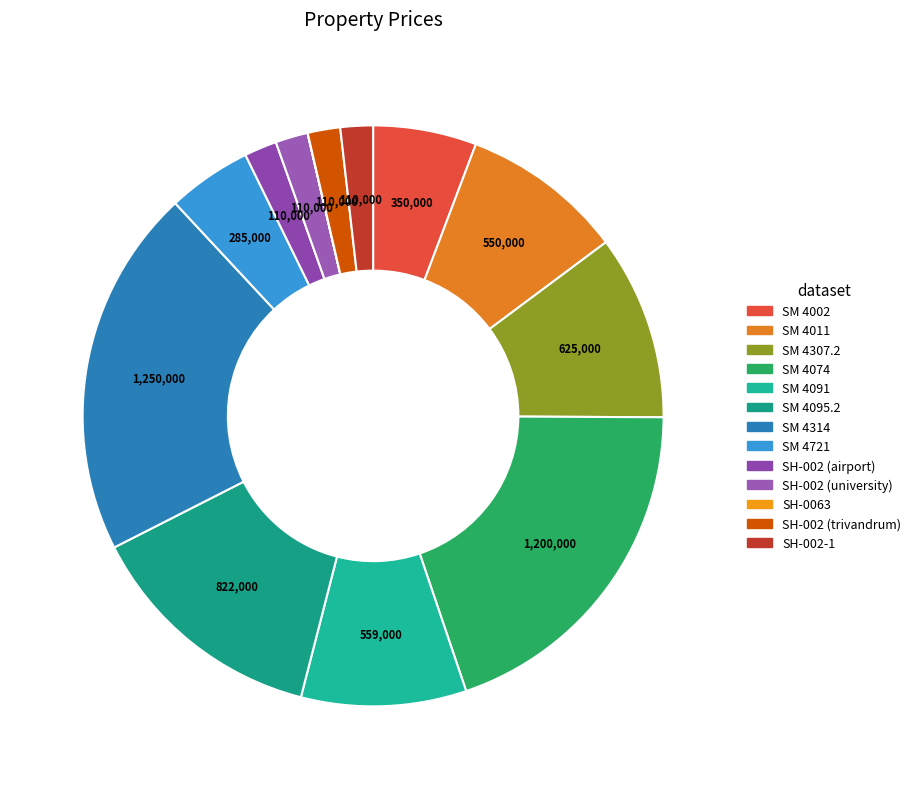

To the nearest percent, what portion does SM 4721 represent?

5%